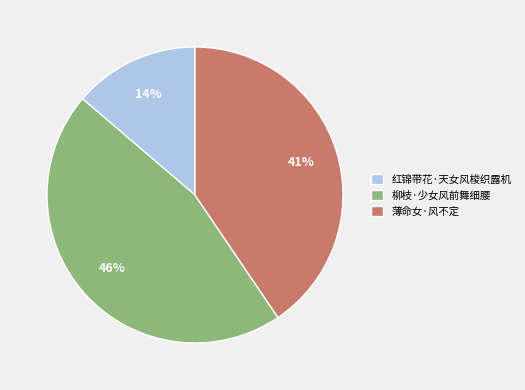

Rank the categories by value from lowest to highest.

红锦带花·天女风梭织露机, 薄命女·风不定, 柳枝·少女风前舞细腰